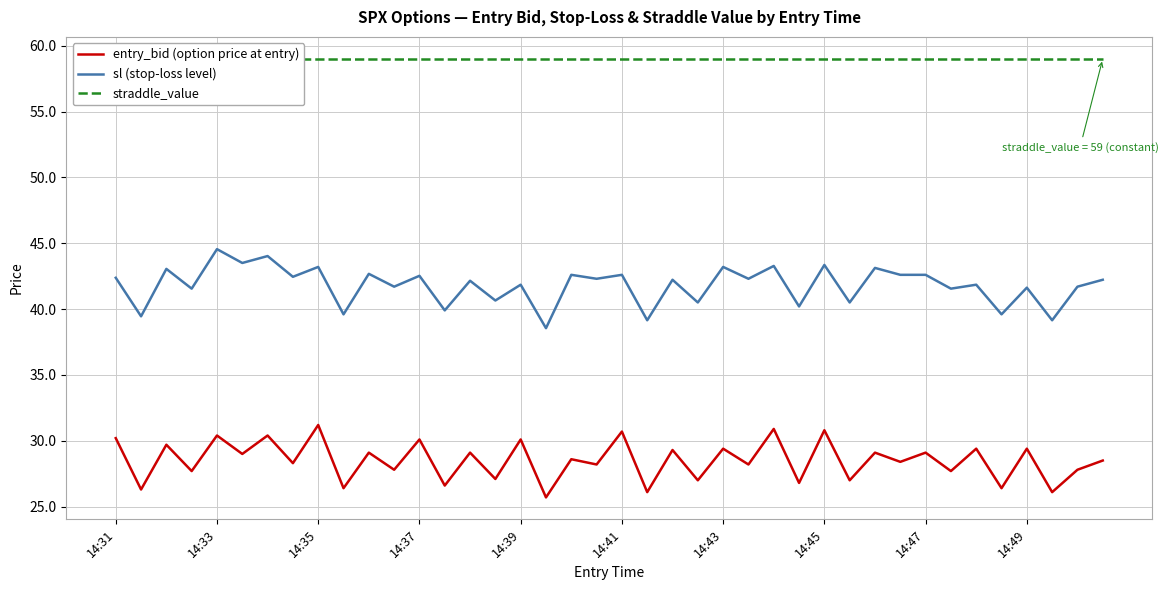

True or false: entry_bid (option price at entry) and sl (stop-loss level) intersect in this chart.

False